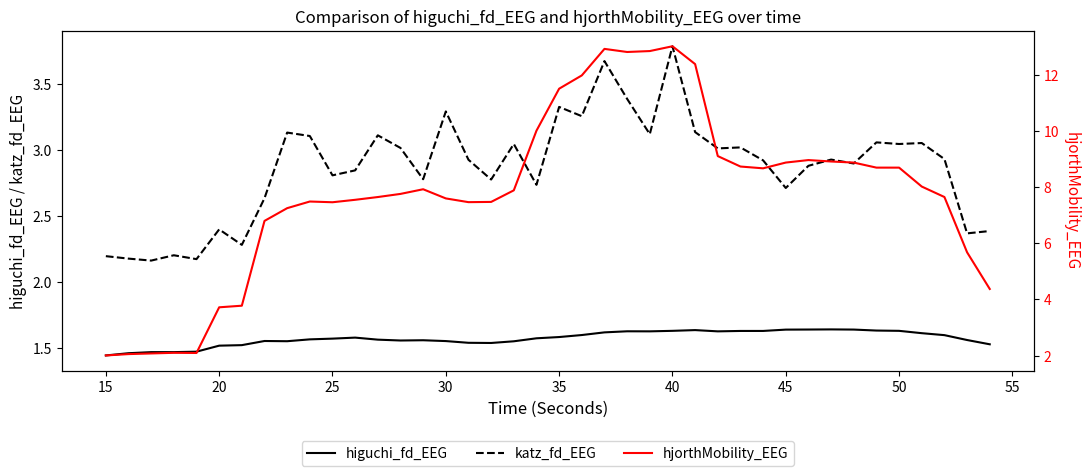

Which category has the highest value in the katz_fd_EEG series?

40